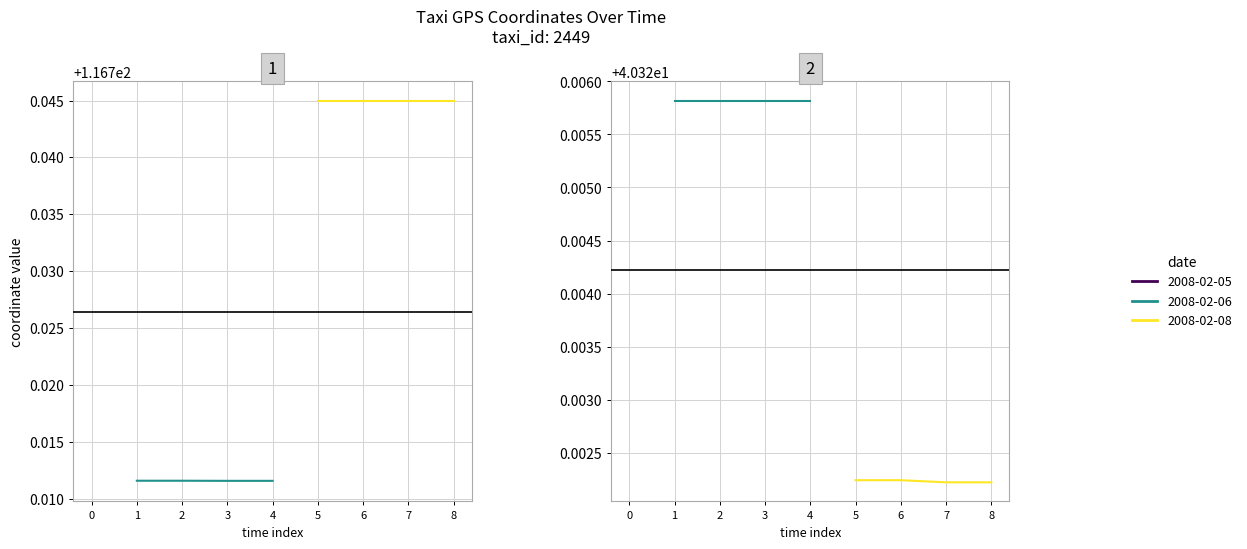

What is the smallest value displayed?

40.3